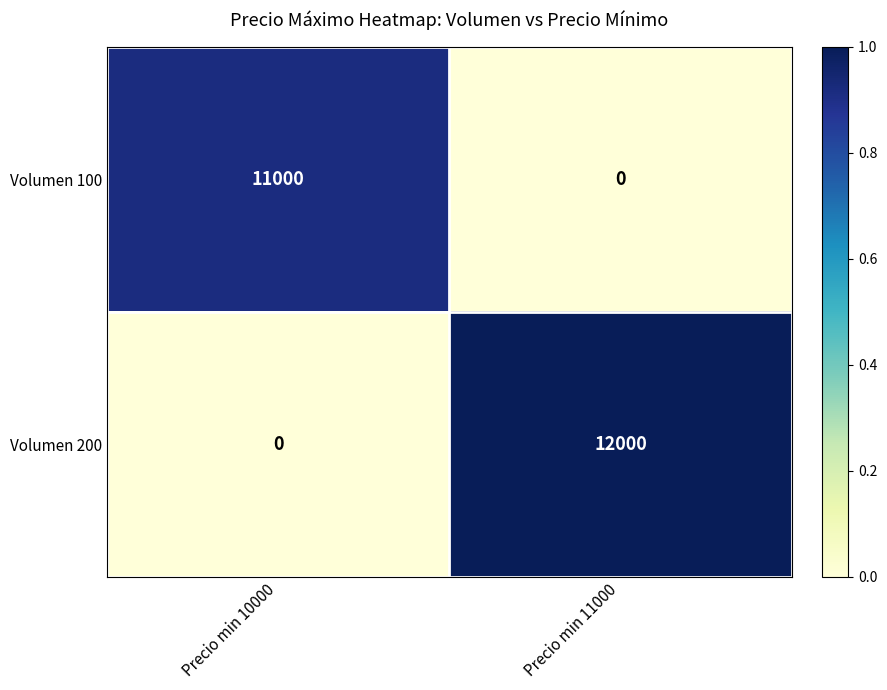

What is the maximum value shown in the chart?

12000